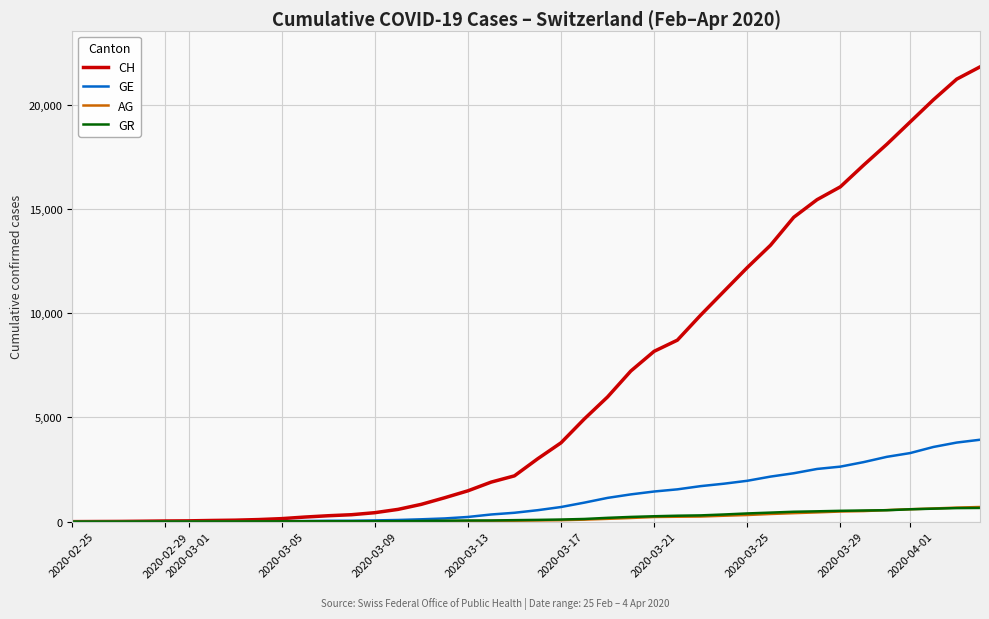

Which series has the largest range (max minus min)?

CH